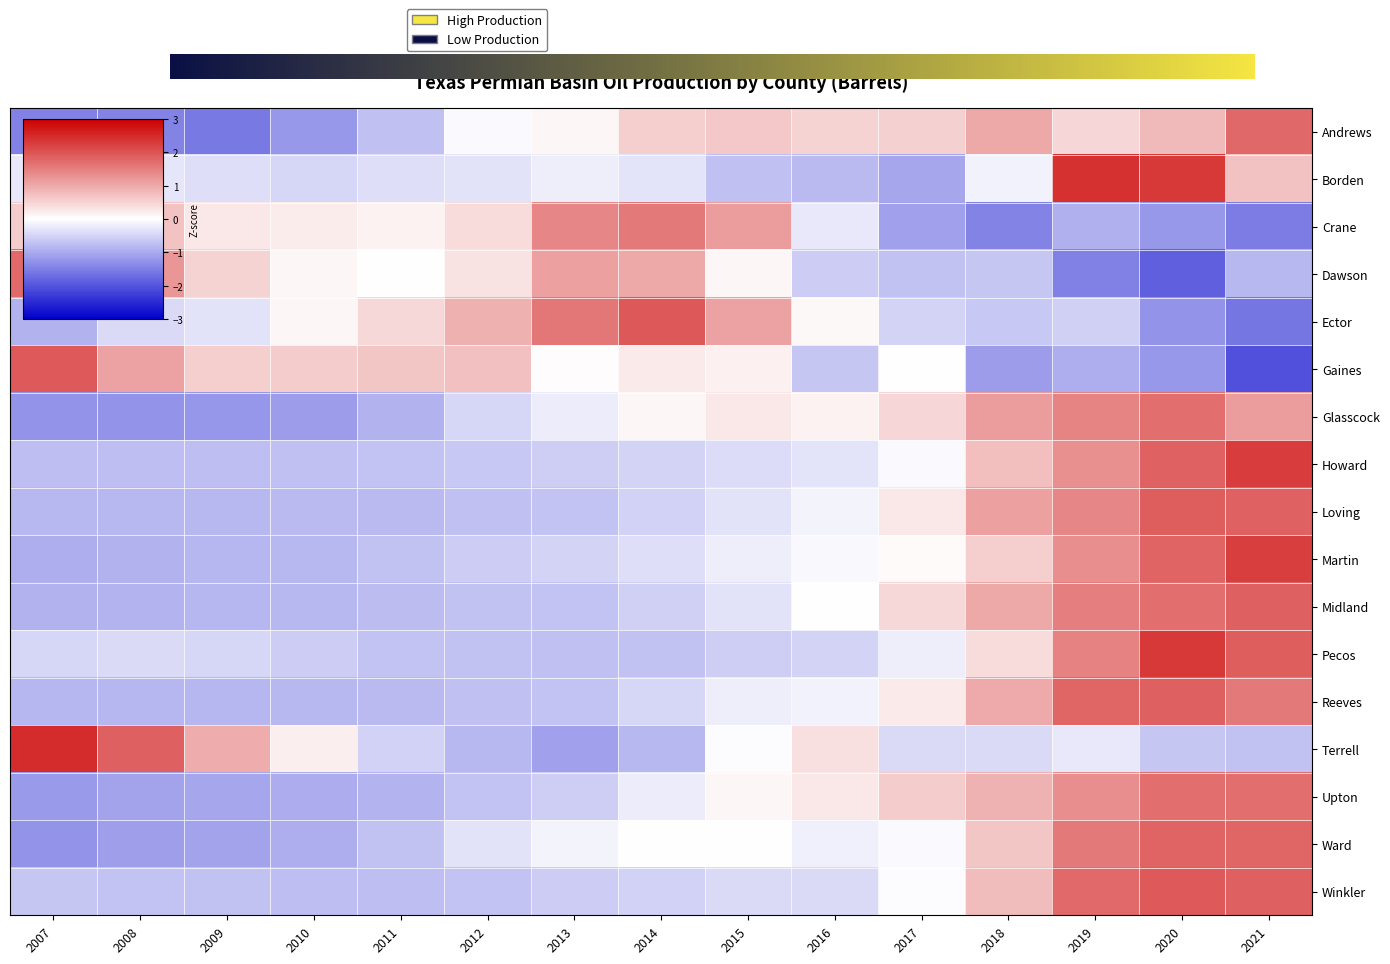

Which has a higher value, 2017 or 2007?

2017